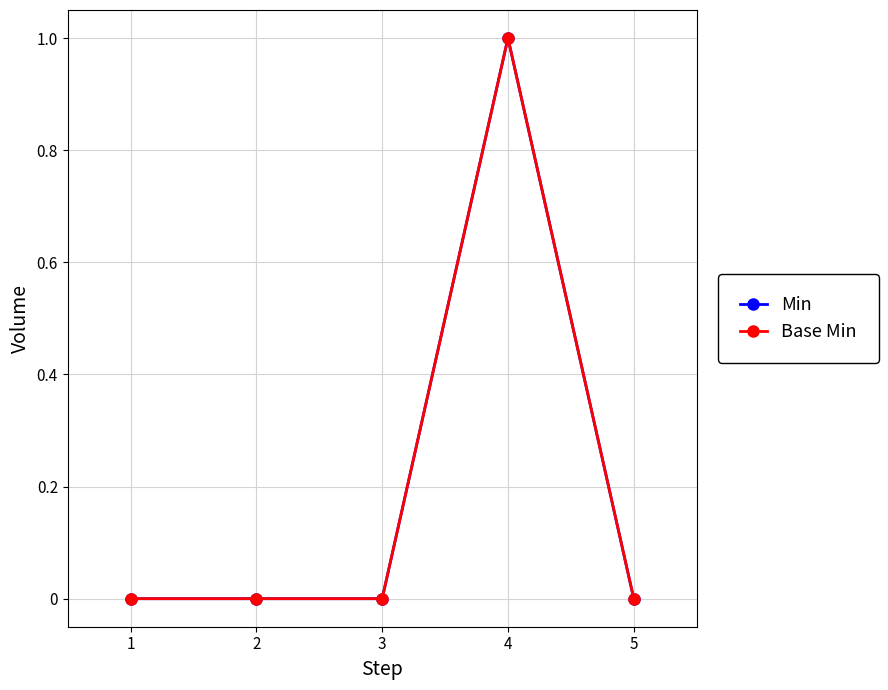

Does the chart display data point markers on the line(s)?

Yes